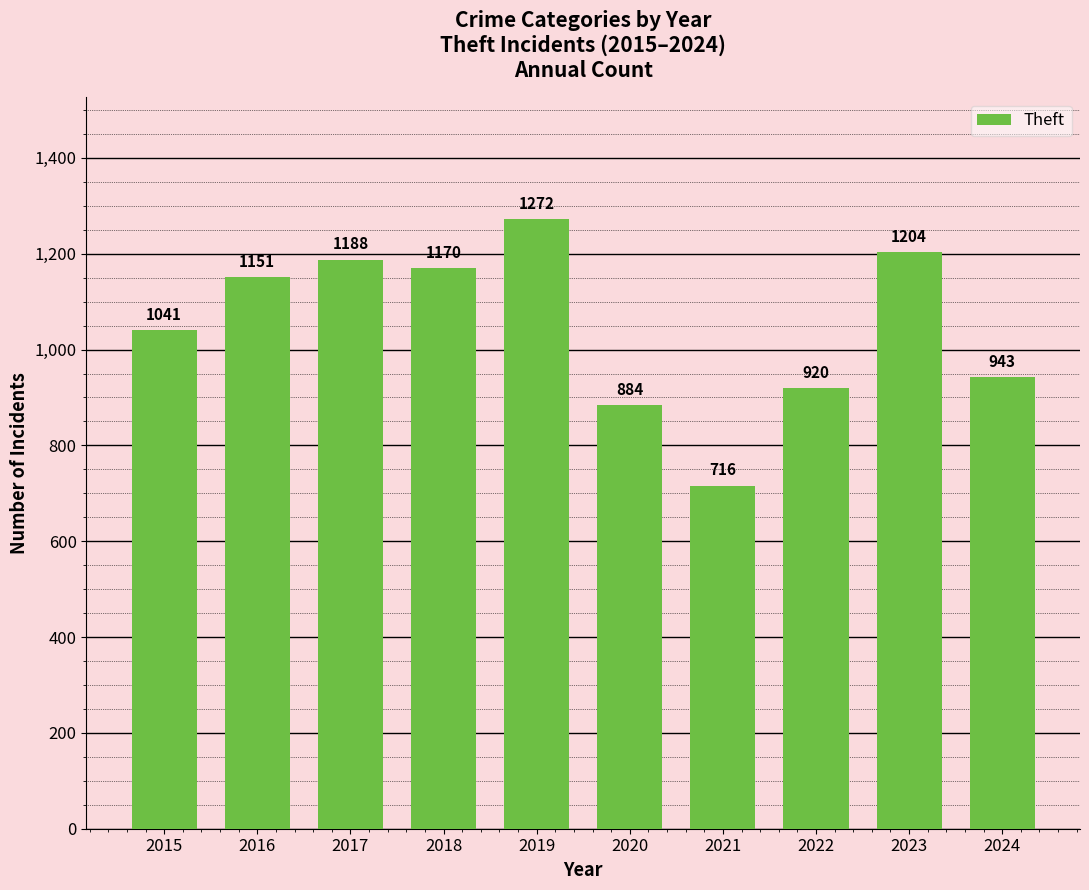

List the labels in order of value, smallest first.

2021, 2020, 2022, 2024, 2015, 2016, 2018, 2017, 2023, 2019